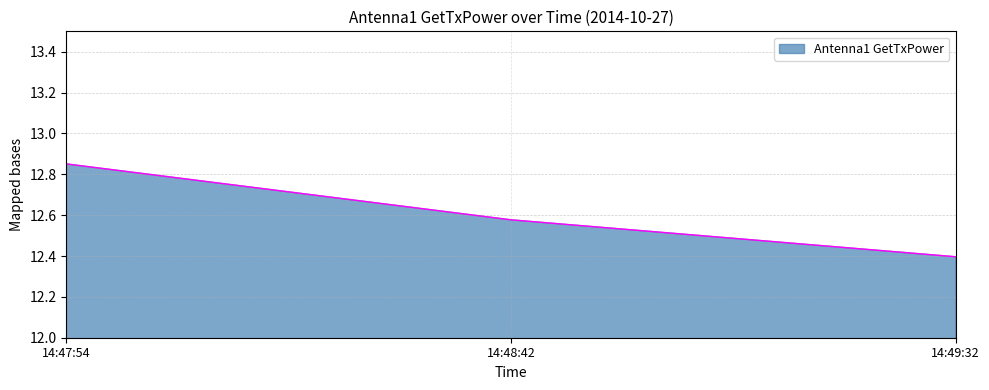

What is the minimum value shown in the chart?

12.4